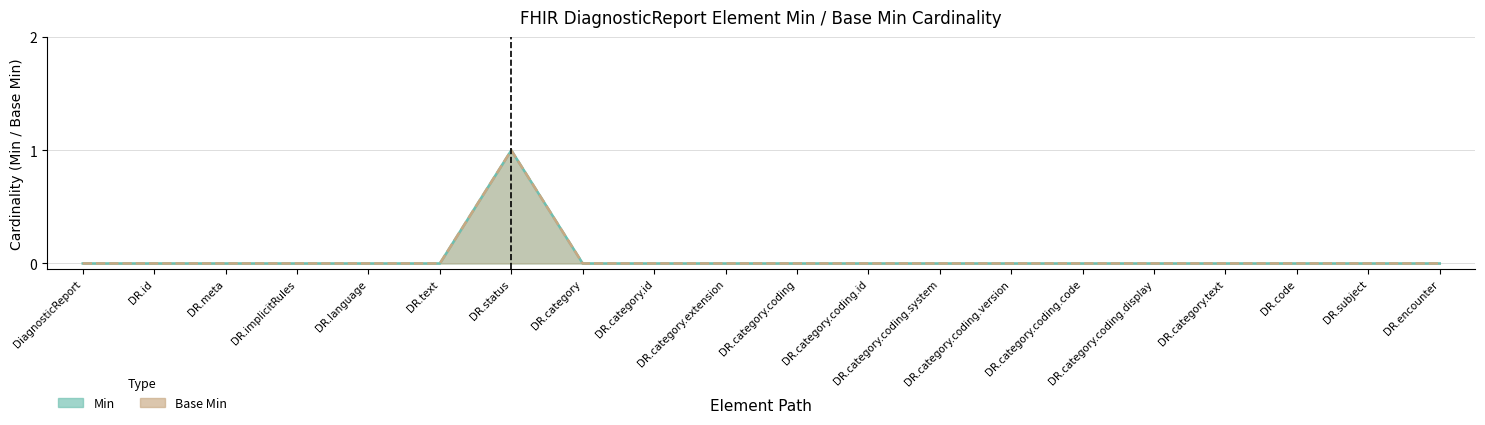

How many values in the Min series exceed 0?

1